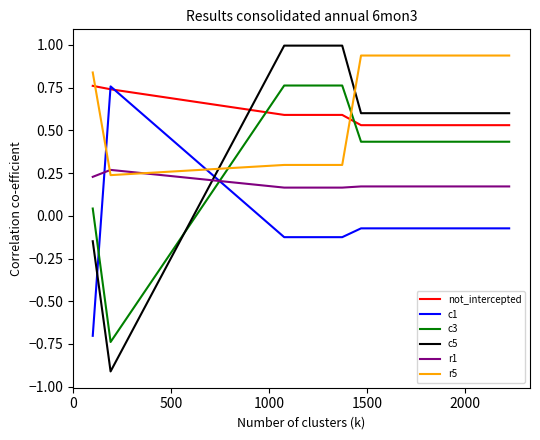

After their last crossing, which series has the higher values: r5 or c1?

r5